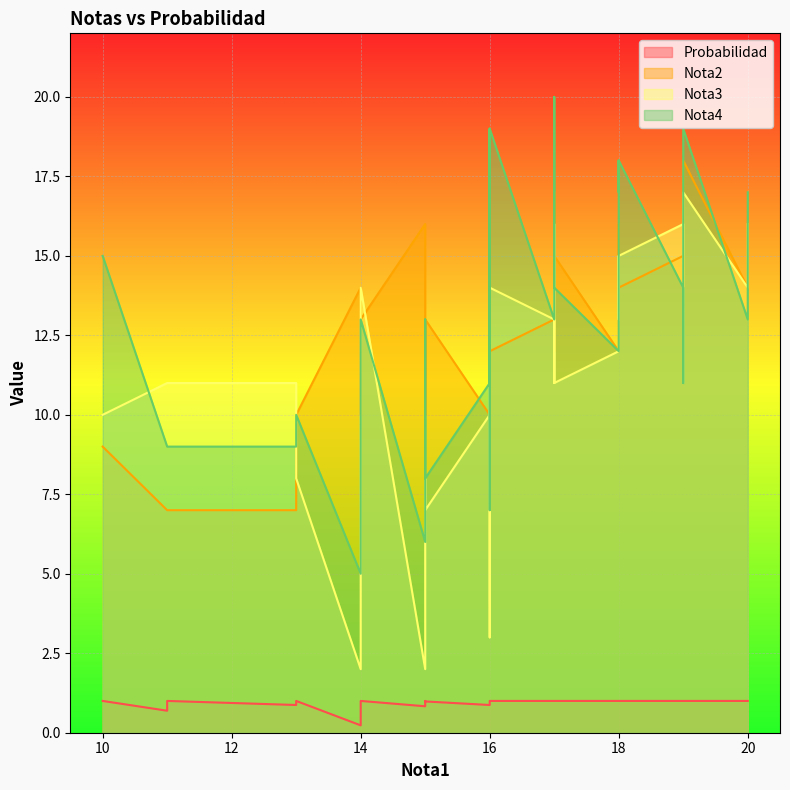

At which label does Nota2 reach its peak?

19